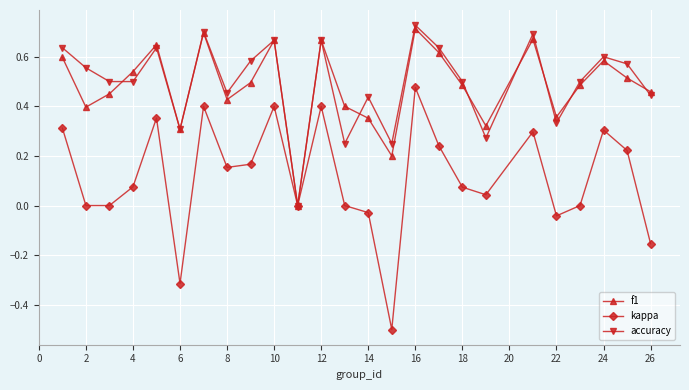

Which series has the widest spread of values?

kappa